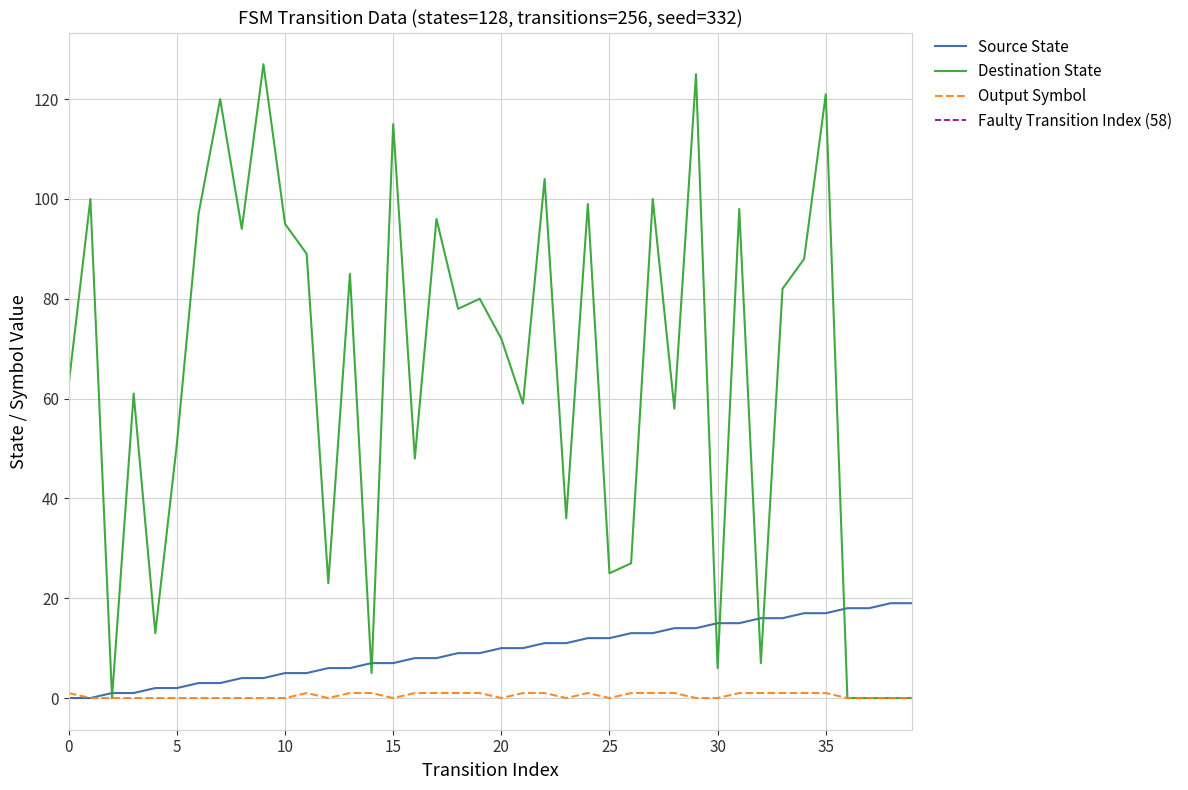

True or false: output_symbol and destination_state cross at least once.

False